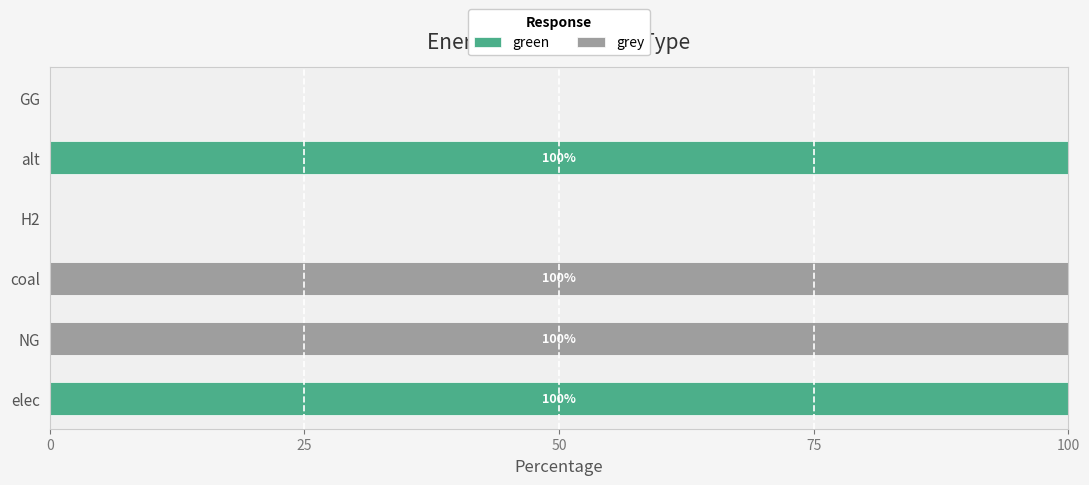

What is the maximum value for green?

100